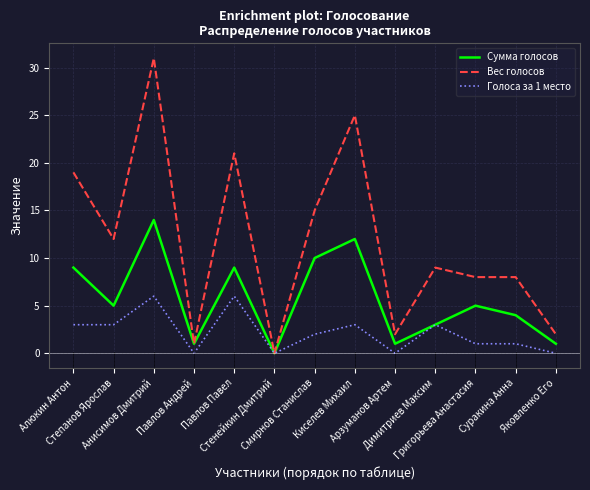

Rank the series at Степанов Ярослав from highest to lowest value.

Вес голосов, Сумма голосов, Голоса за 1 место